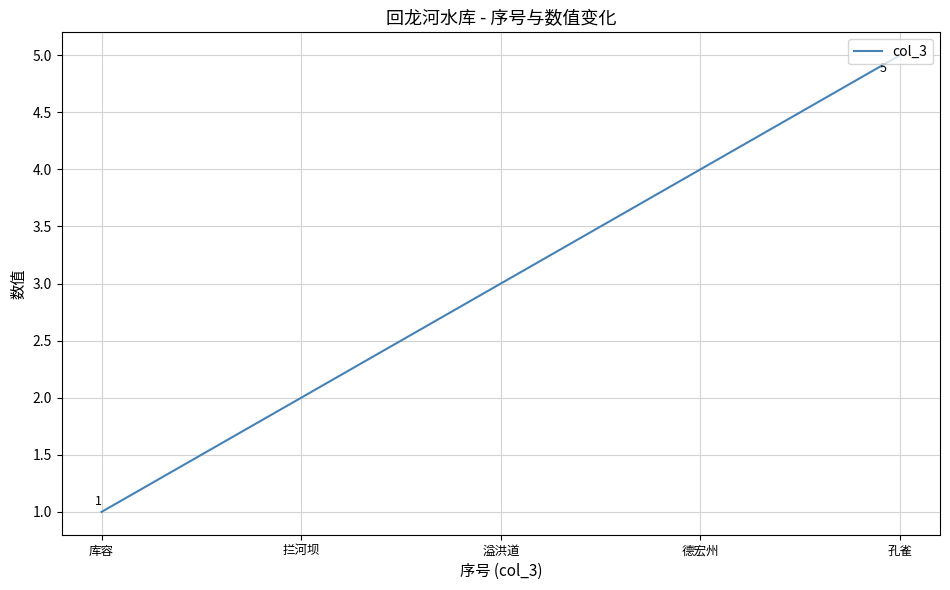

What is the change in value from 库容 to 德宏州?

+3